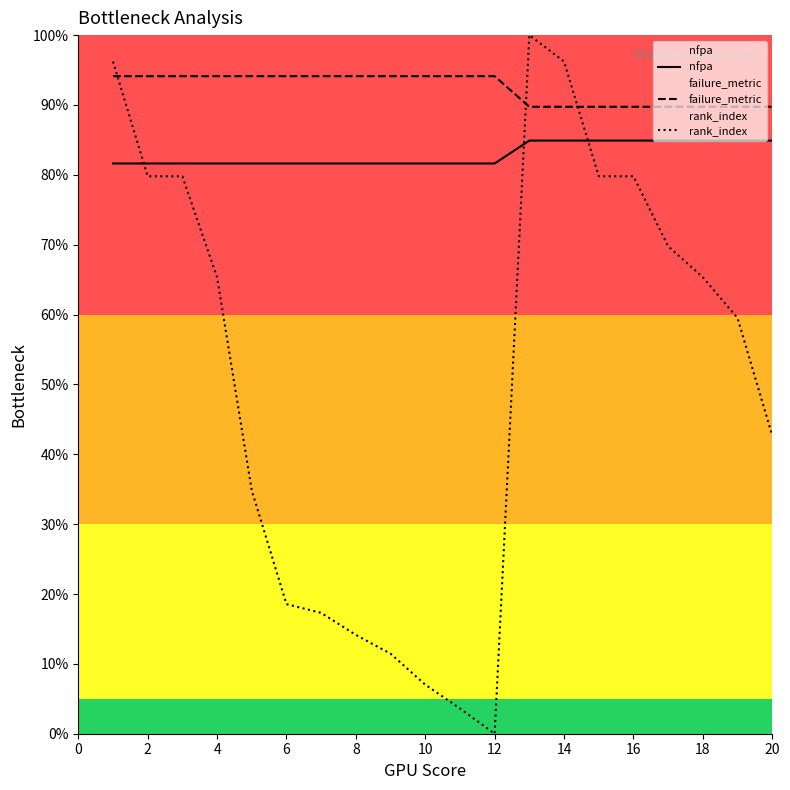

At how many categories does at least one series exceed 0?

20